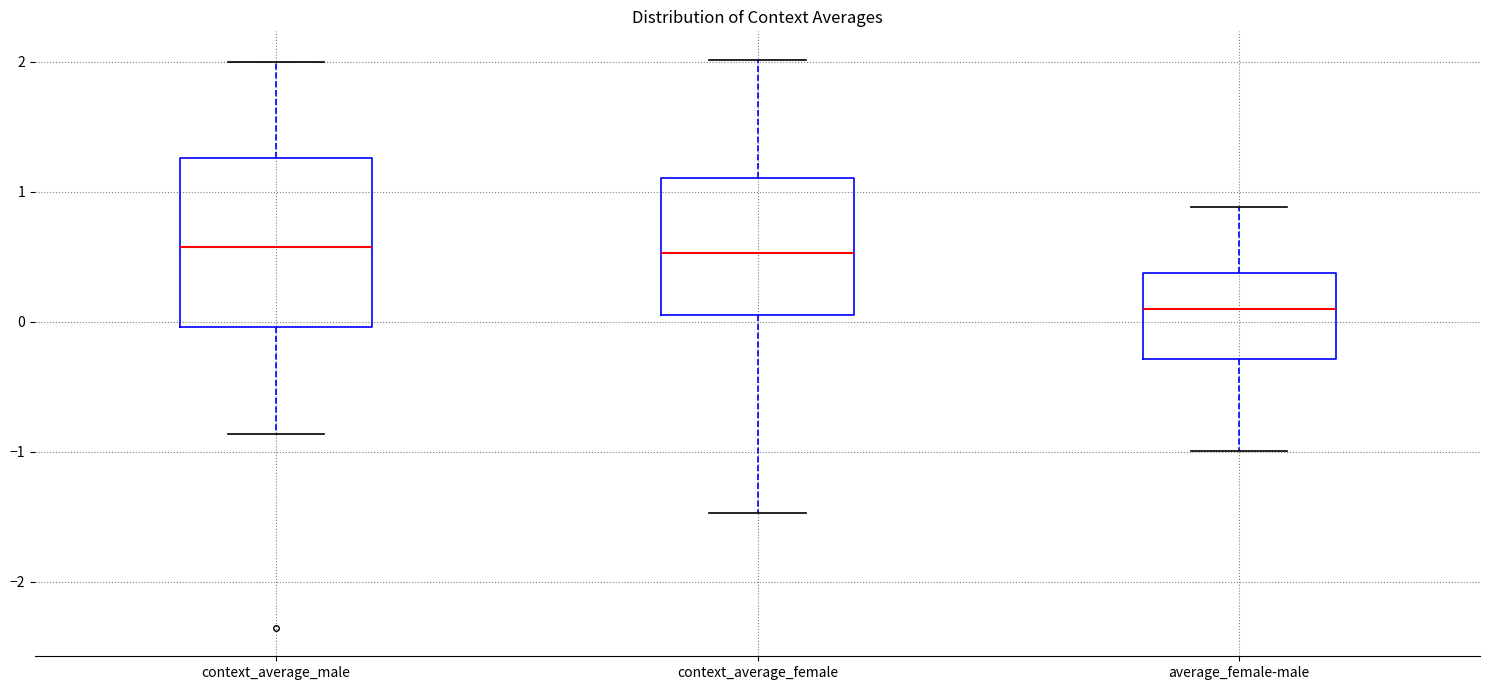

Which box is the tallest, from its lower edge to its upper edge?

context_average_male